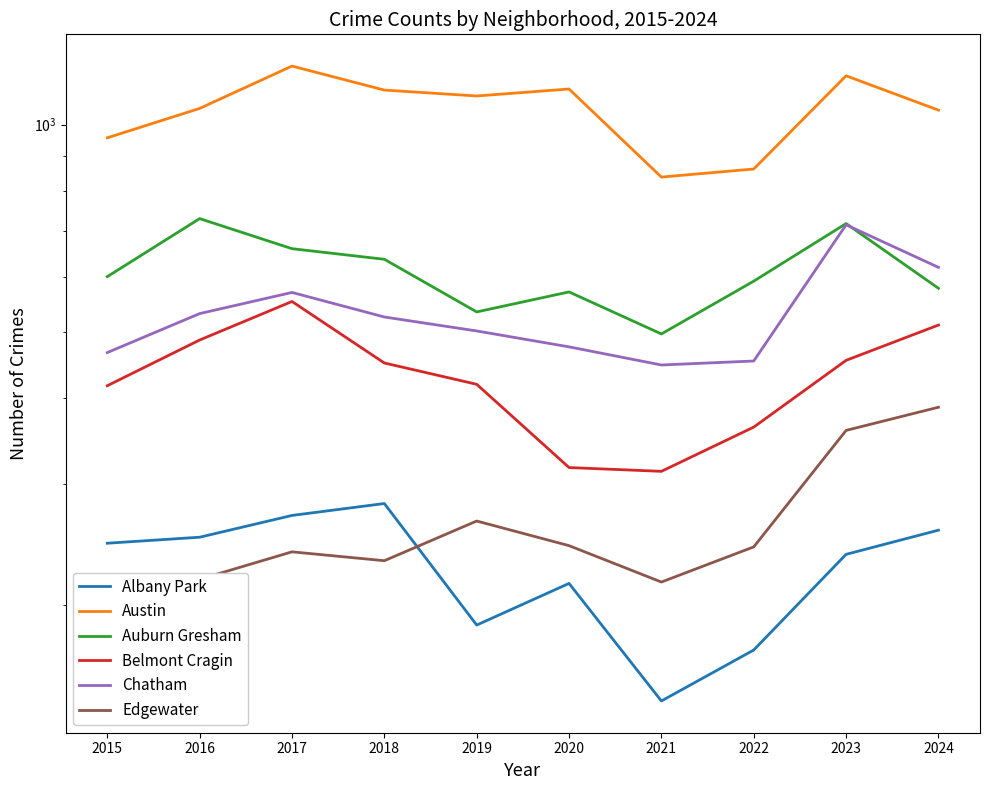

At which label does Austin reach its peak?

2017